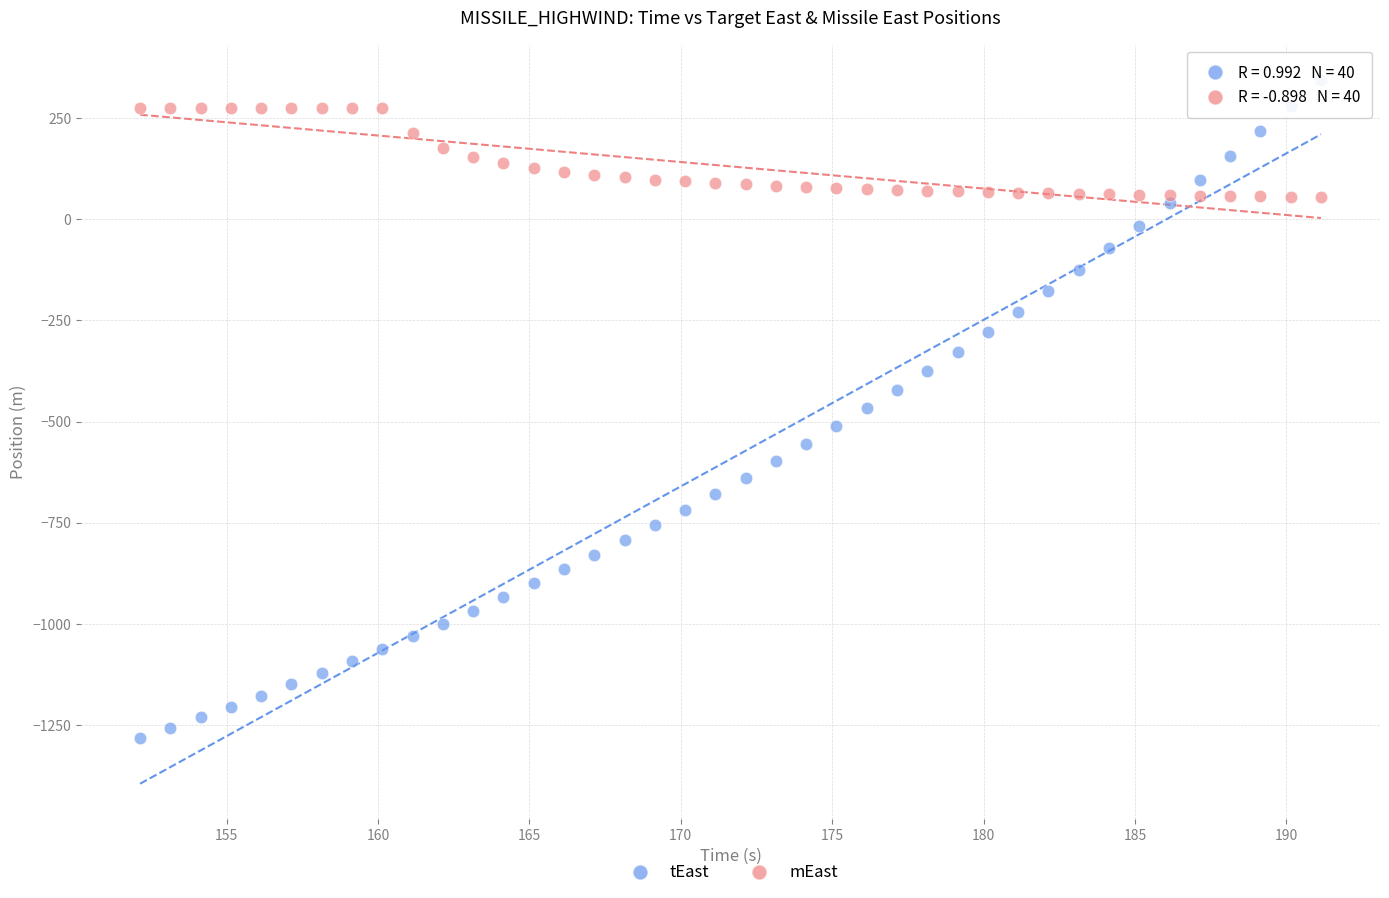

What is the X range (max minus min) for the scatter plot?

39.0